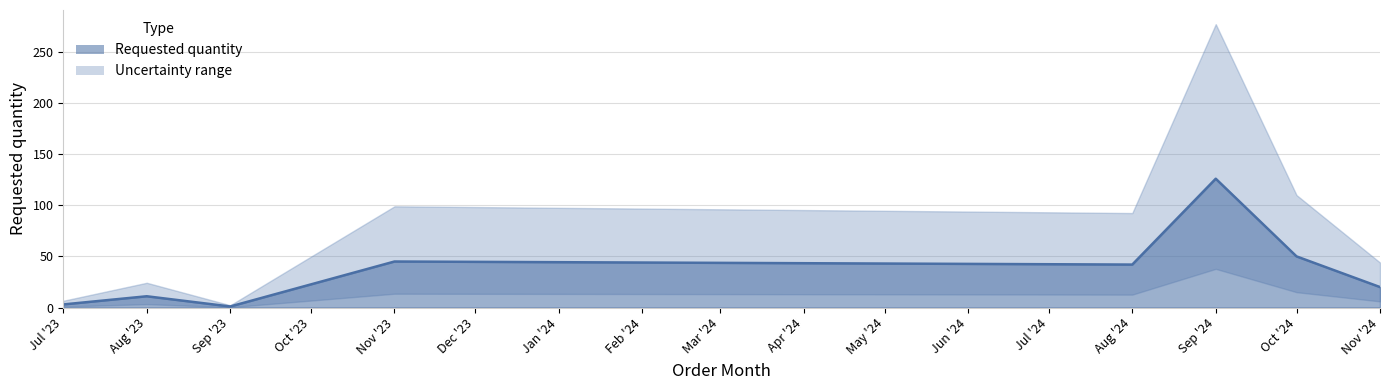

List the labels in order of value, smallest first.

Sep '23, Jul '23, Aug '23, Nov '24, Aug '24, Nov '23, Oct '24, Sep '24